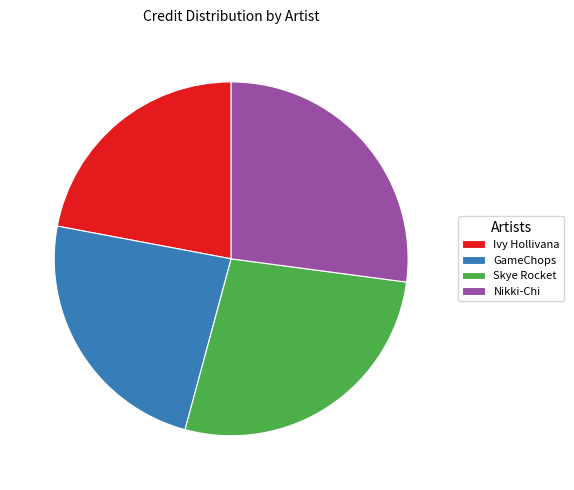

Combined, what portion of the pie is Nikki-Chi and Skye Rocket?

54.2%